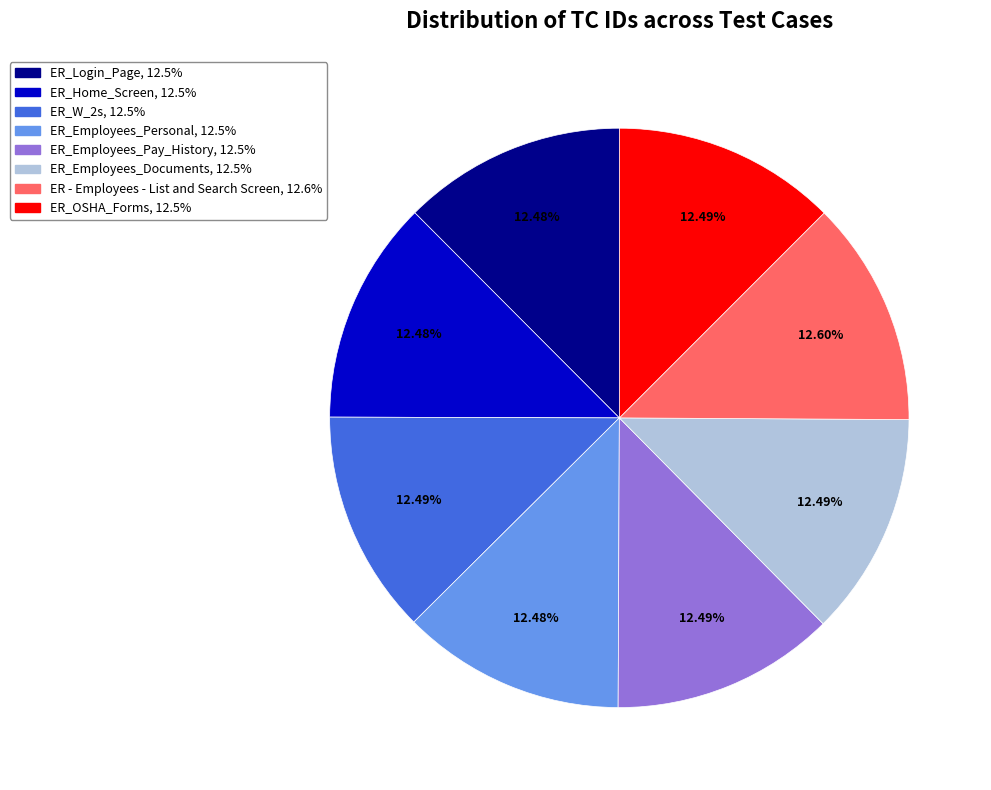

Combined, do ER_W_2s and ER_Employees_Pay_History account for over 50%?

No